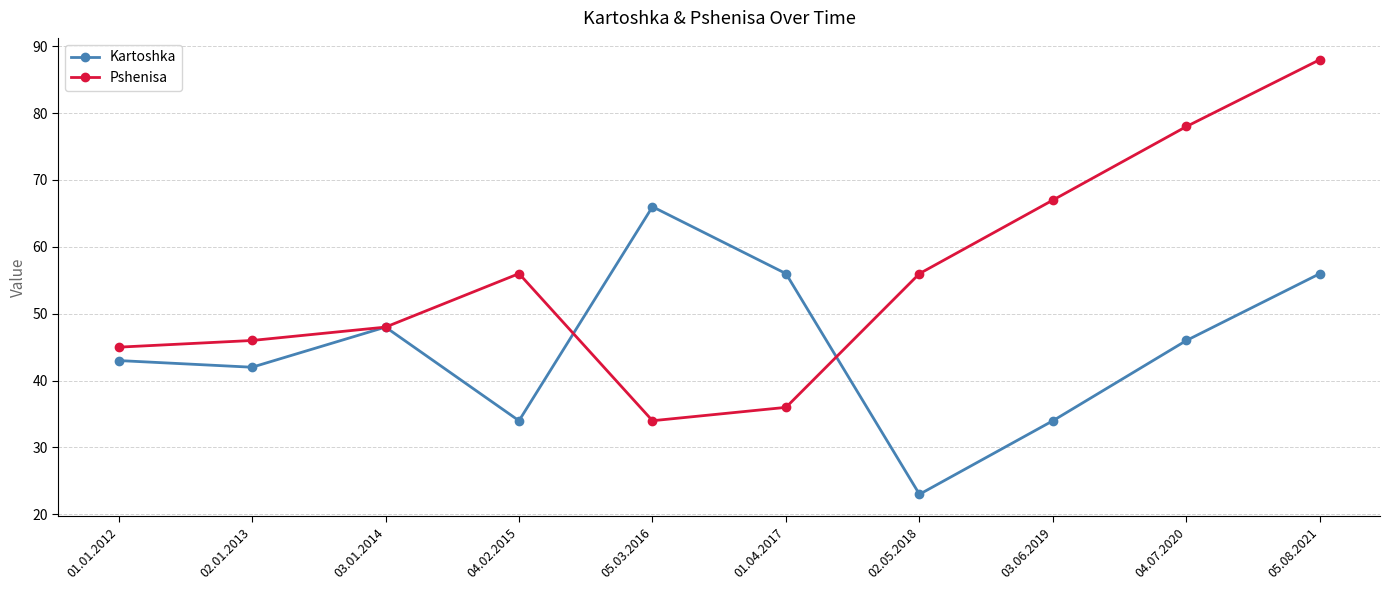

What is the label of the 9th point from the right?

02.01.2013